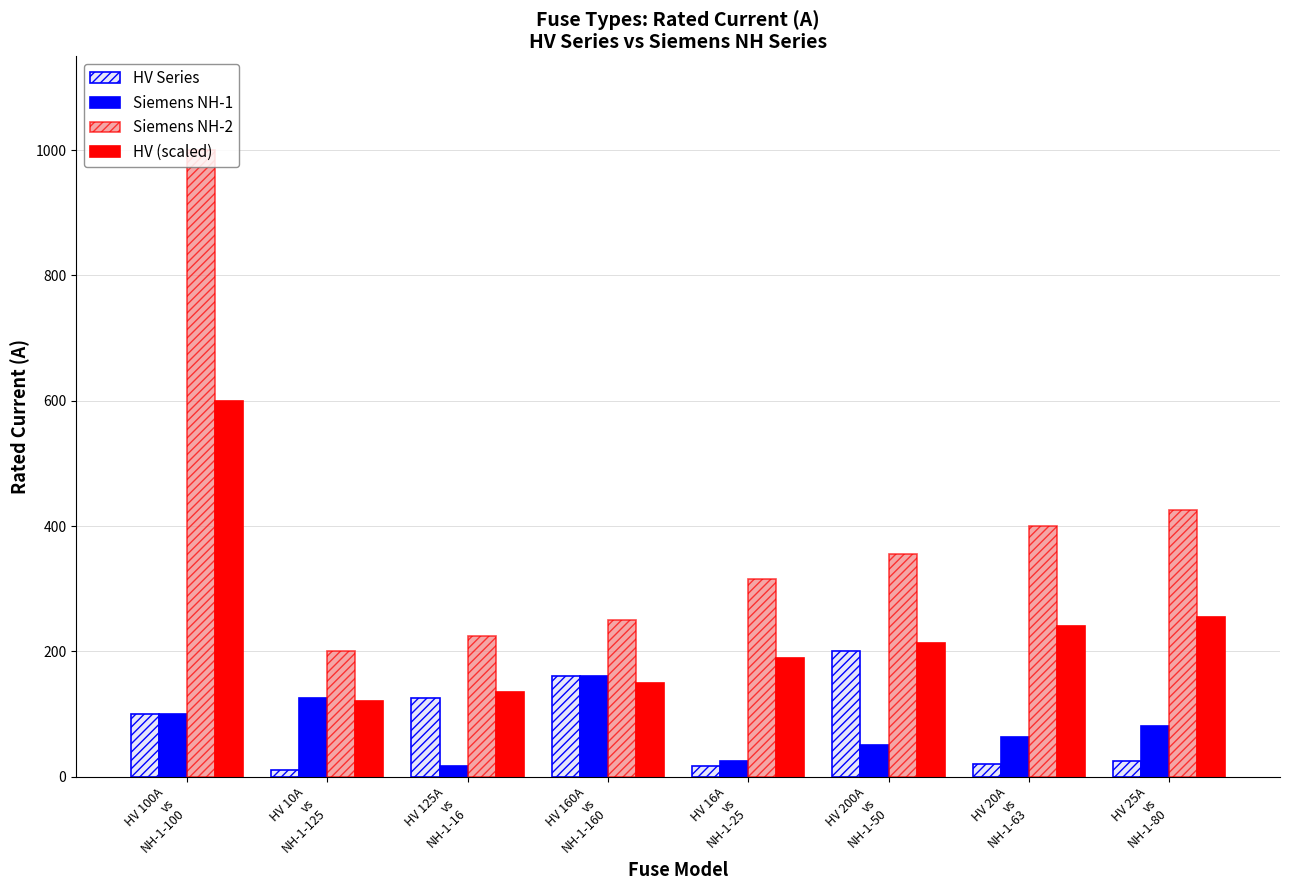

The Siemens NH-1 series shows 100.0 at HV 100A
vs
NH-1-100. True or false?

True